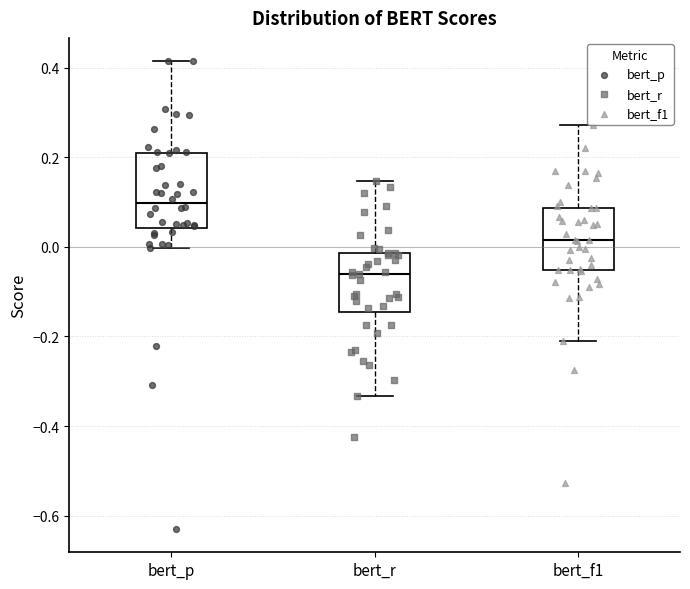

Reading left to right, read every box against the y-axis: the position of its median line, the range the box covers, and the ends of its whiskers. The values are not printed on the chart, so give them approximately, as read against the axis.

bert_p: median 0.10, box 0.04 to 0.20, whiskers 0.00 to 0.42
bert_r: median -0.06, box -0.14 to -0.02, whiskers -0.34 to 0.14
bert_f1: median 0.02, box -0.06 to 0.08, whiskers -0.20 to 0.28